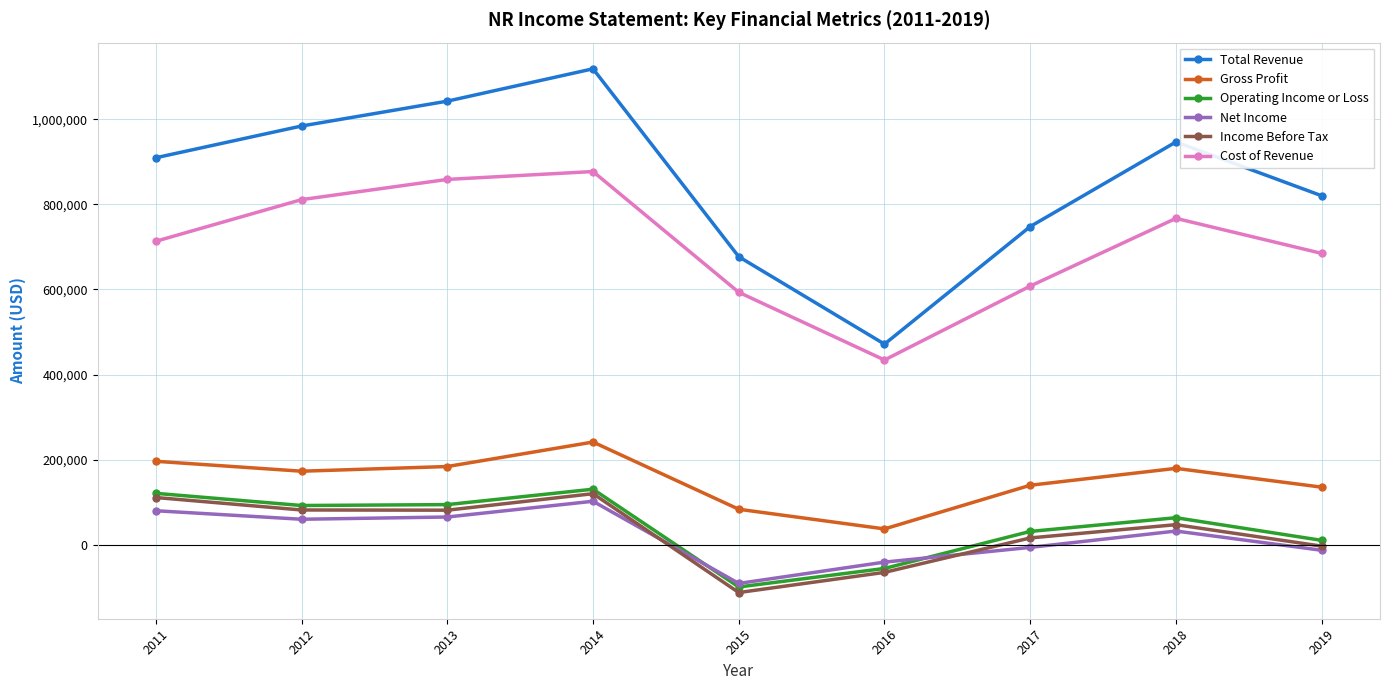

Is this an area chart (filled region under the line)?

No